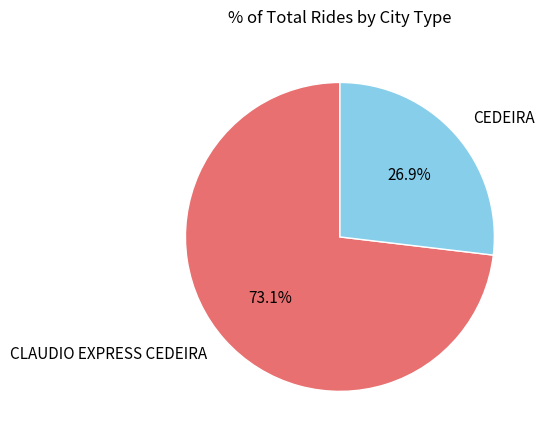

Does any single category account for the majority?

Yes